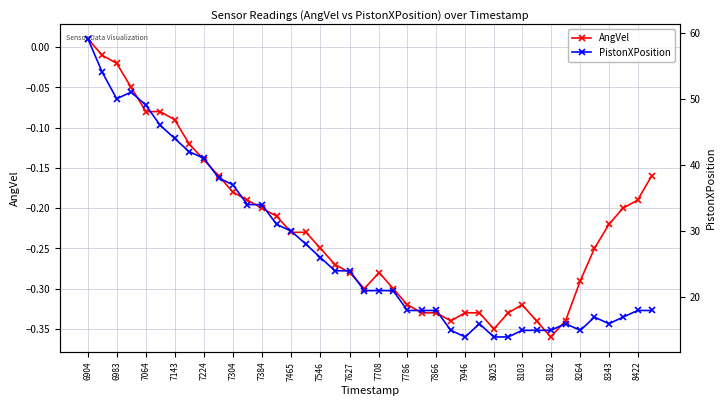

How many values in AngVel are below zero?

39